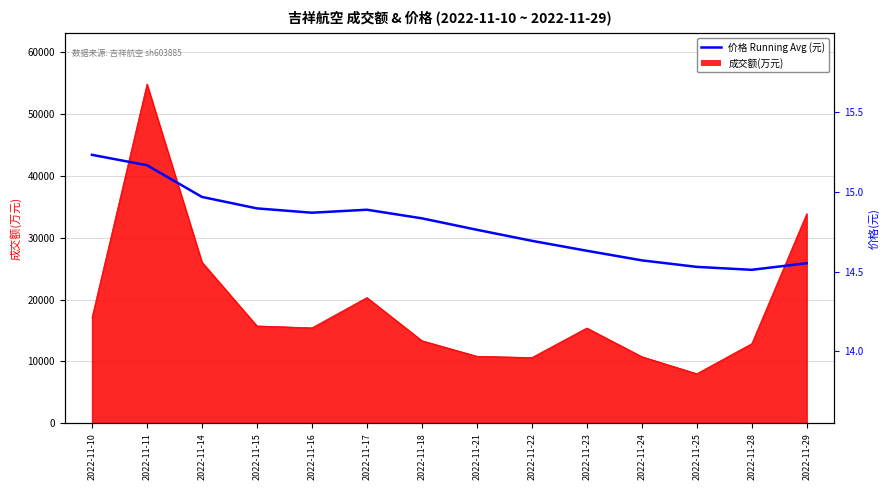

What is the difference between the second highest and second lowest values?

0.6